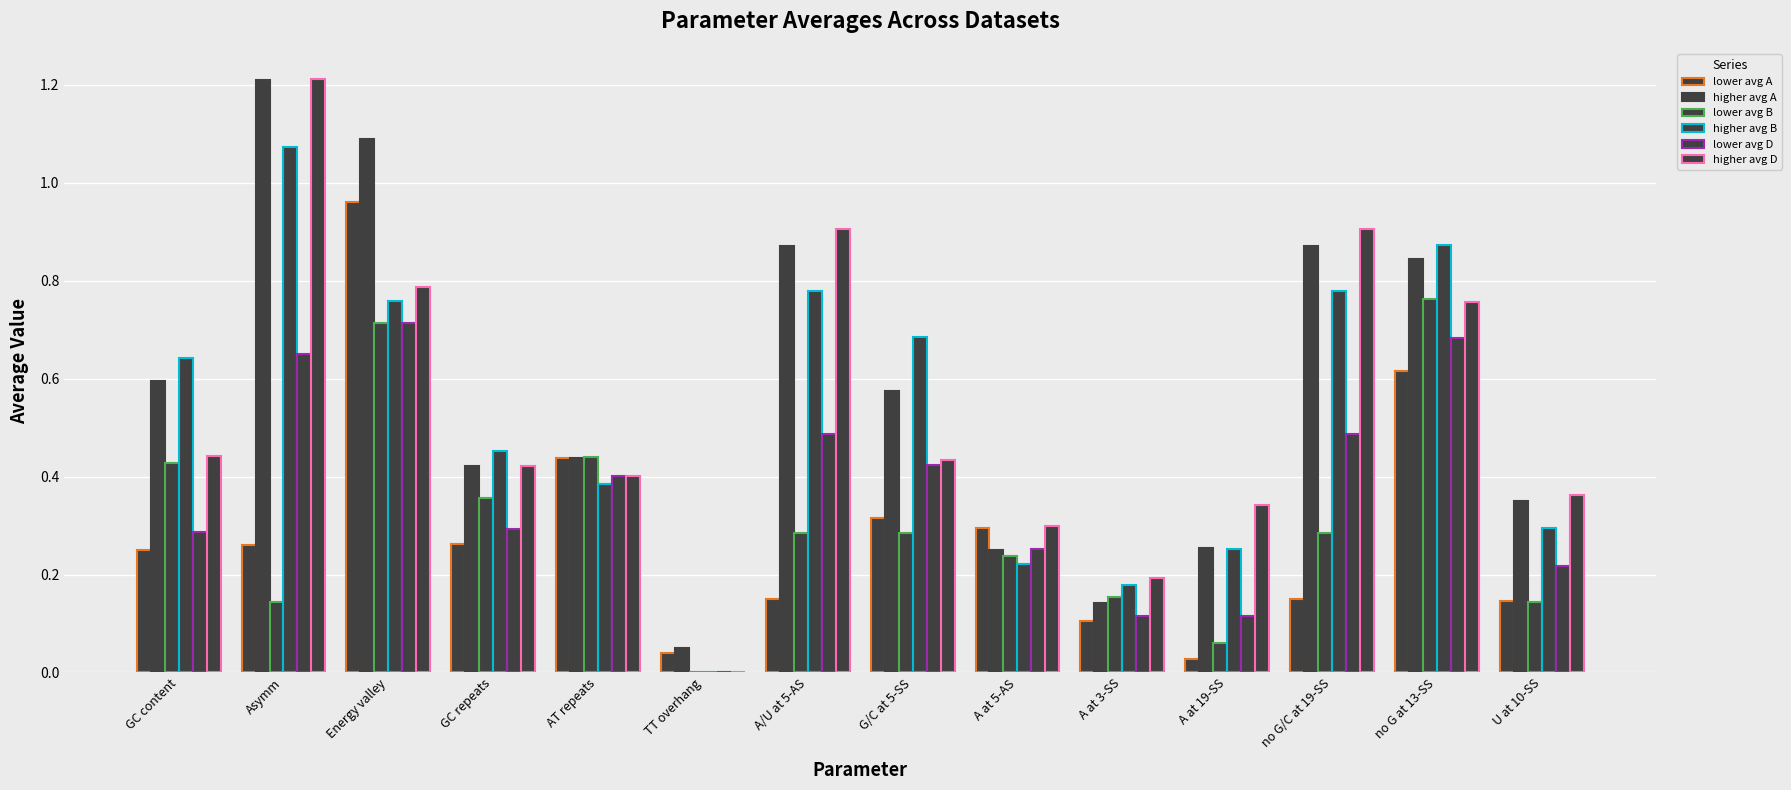

How many groups of bars are there?

14